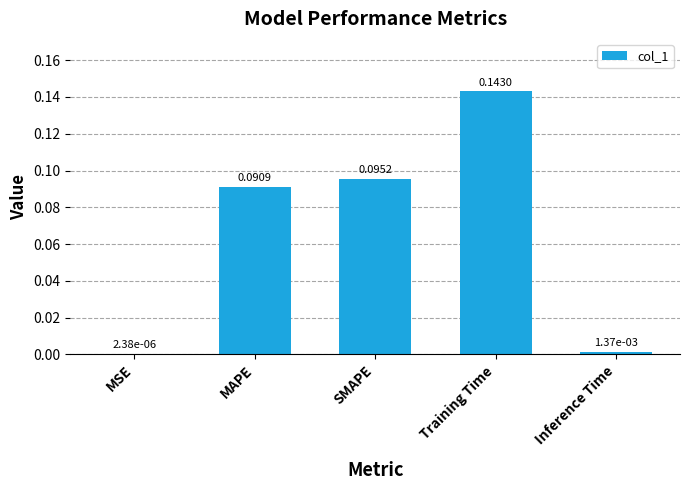

What is the sum of all values?

0.3